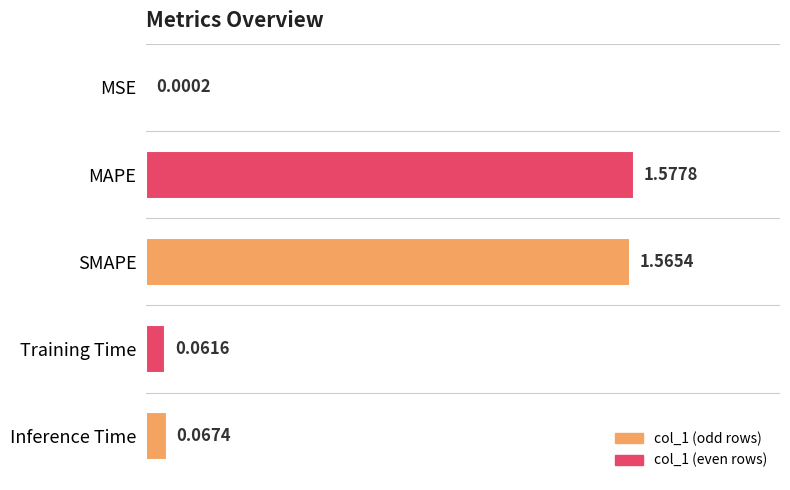

What is the sum of all values?

3.3